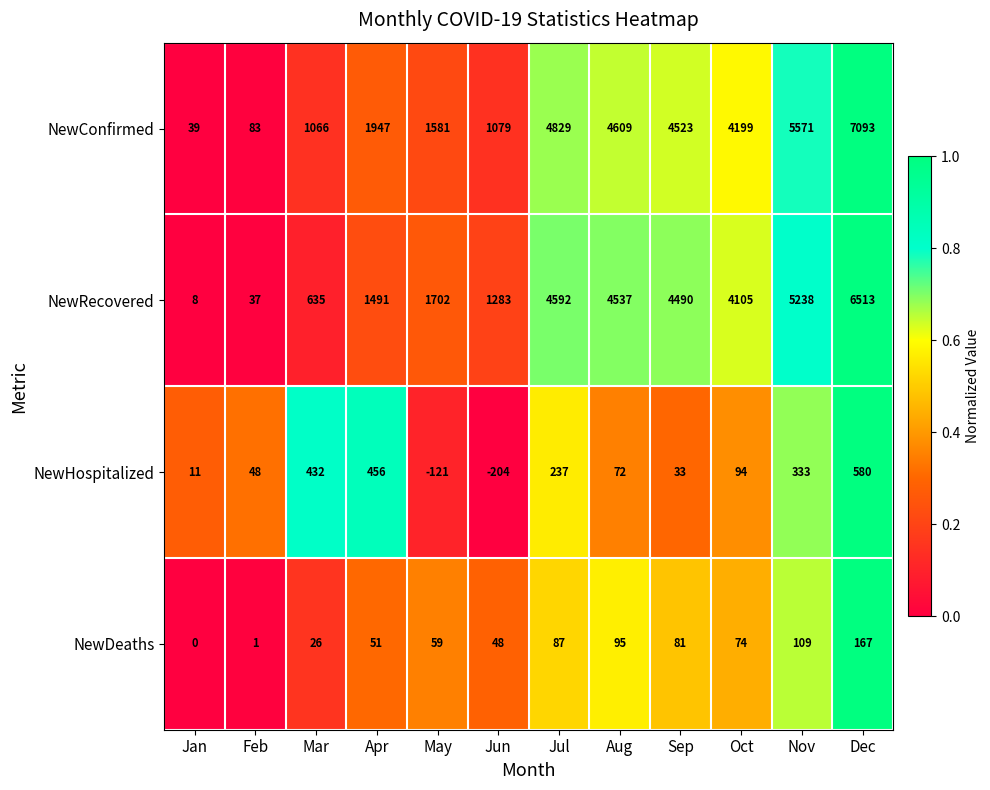

Which series has the largest range (max minus min)?

NewConfirmed